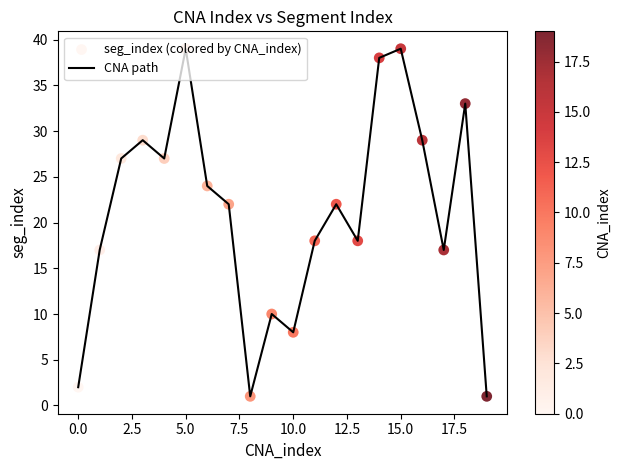

What is the maximum value shown in the chart?

39